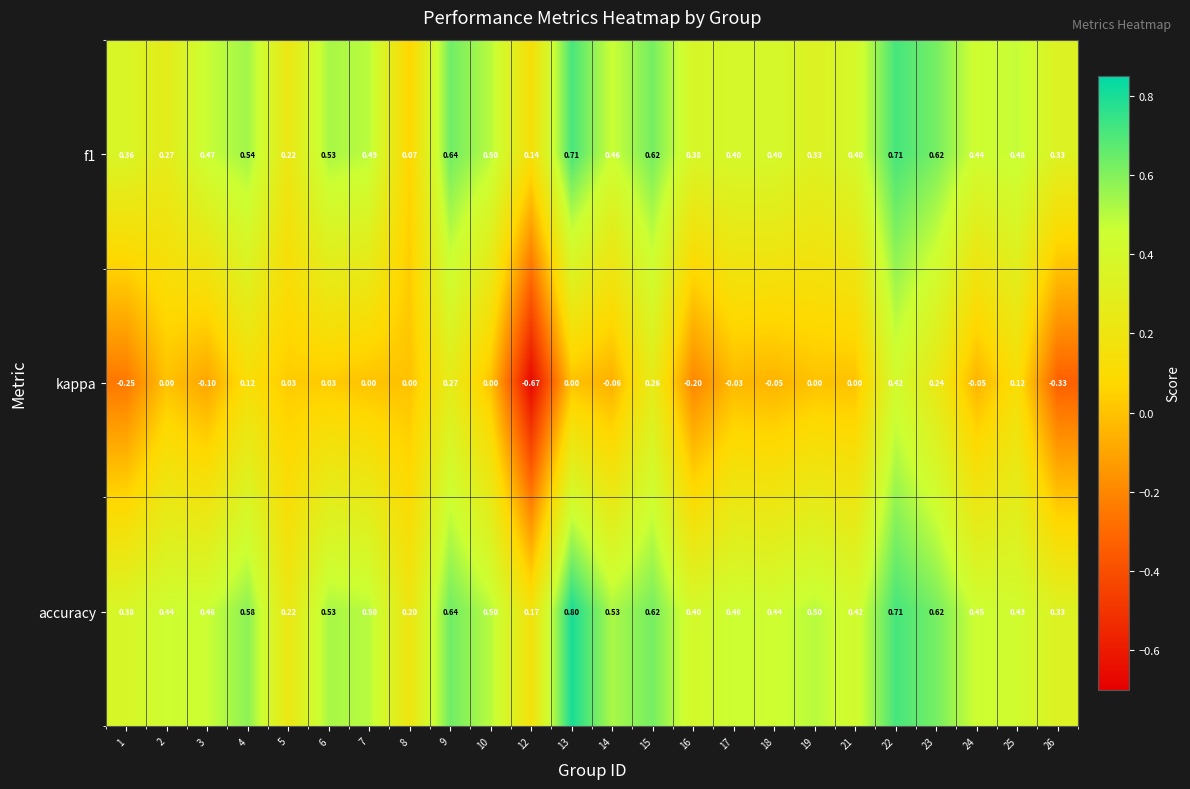

Which series has the widest spread of values?

kappa